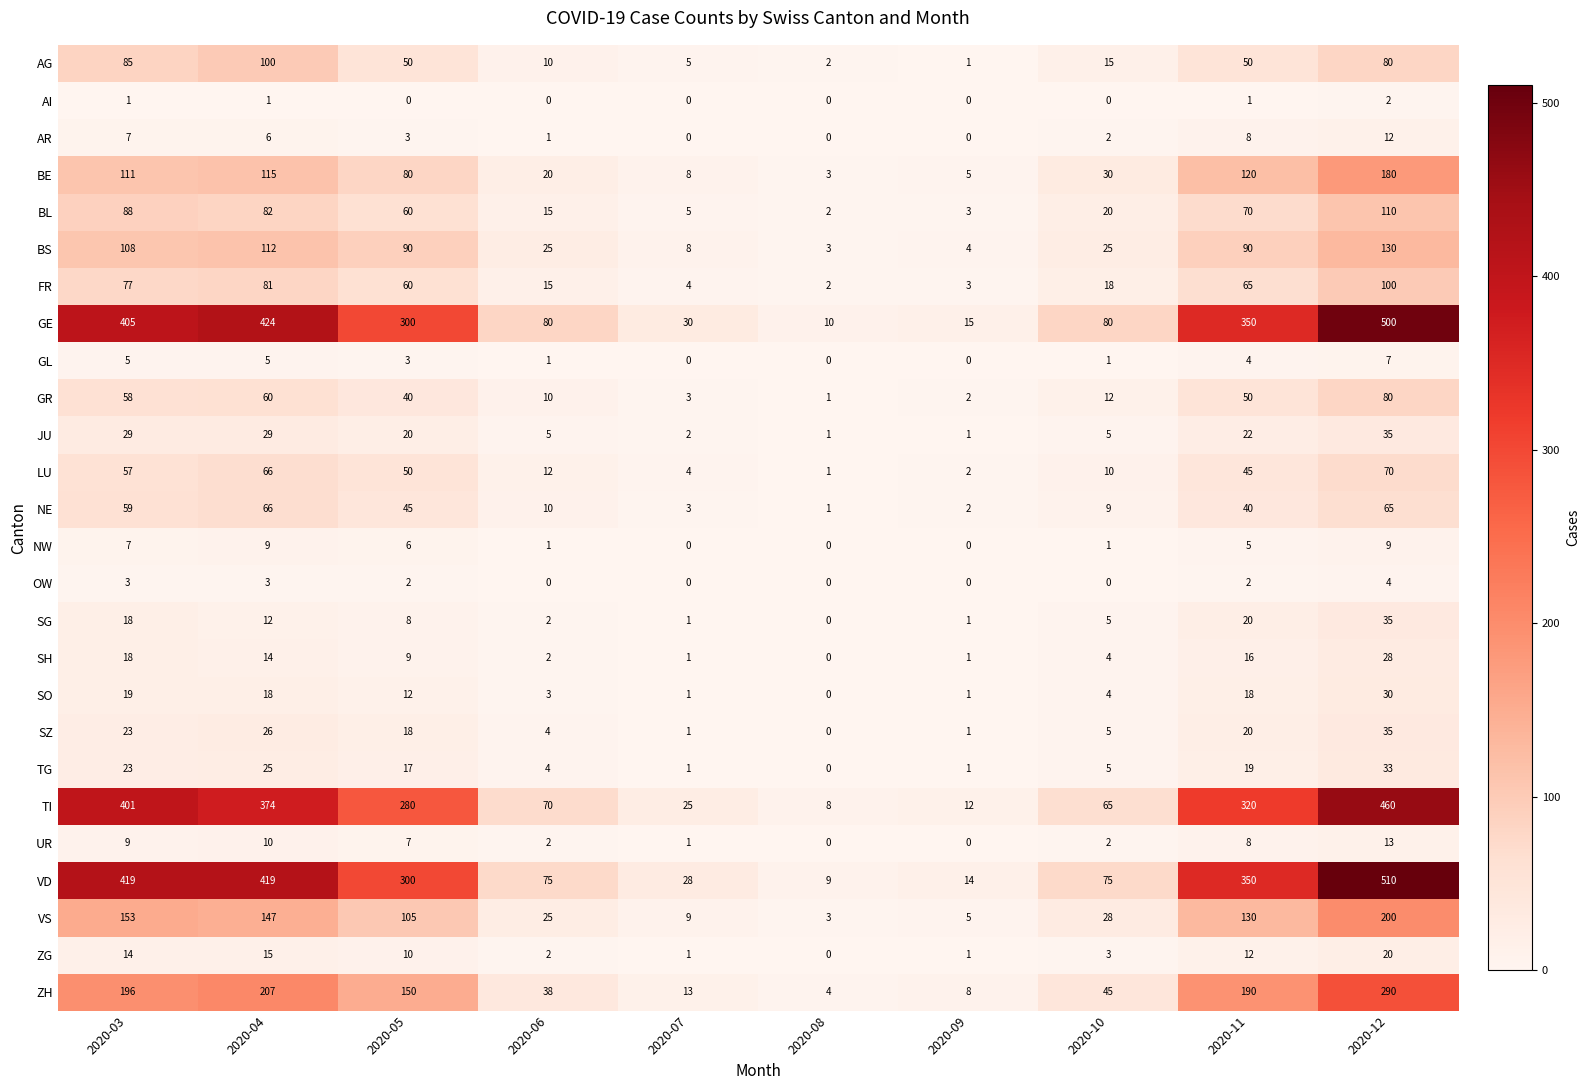

At how many categories does at least one series exceed 158?

5